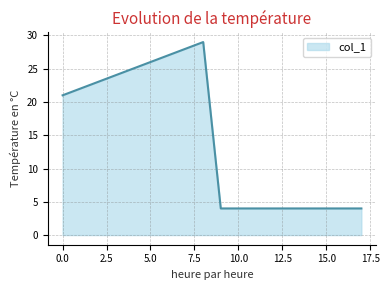

What is the maximum value shown in the chart?

29